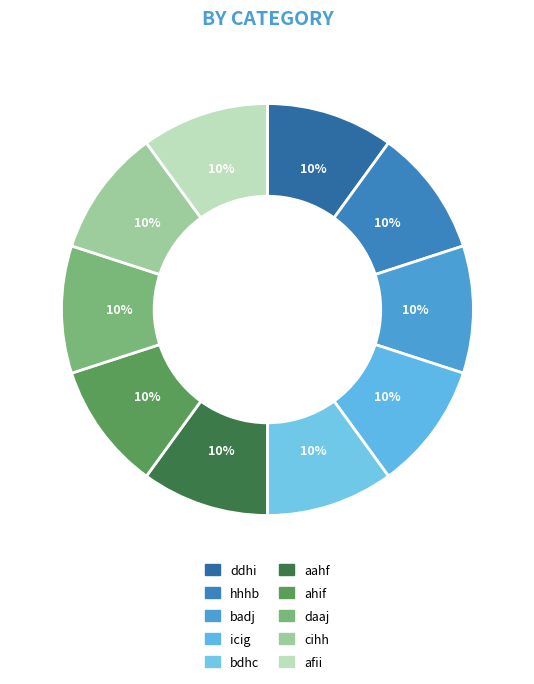

Does hhhb account for over 50% of the chart?

No